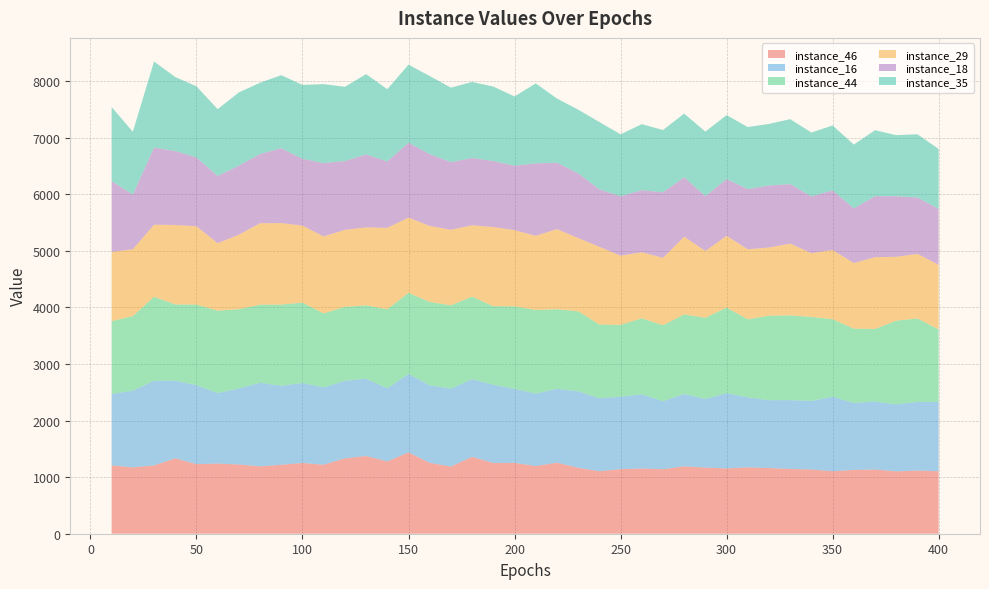

Reading right to left, list all the values displayed in this chart.

instance_46: 400=1105	390=1116	380=1103	370=1135	360=1128	350=1105	340=1135	330=1145	320=1161	310=1173	300=1154	290=1169	280=1191	270=1140	260=1153	250=1141	240=1105	230=1165	220=1256	210=1196	200=1253	190=1250	180=1359	170=1188	160=1253	150=1438	140=1278	130=1374	120=1332	110=1220	100=1251	90=1219	80=1191	70=1224	60=1240	50=1230	40=1333	30=1207	20=1173	10=1208
instance_16: 400=1225	390=1214	380=1183	370=1202	360=1183	350=1317	340=1212	330=1217	320=1199	310=1238	300=1331	290=1212	280=1280	270=1202	260=1311	250=1280	240=1291	230=1353	220=1306	210=1280	200=1309	190=1383	180=1374	170=1377	160=1370	150=1387	140=1293	130=1366	120=1371	110=1367	100=1413	90=1397	80=1478	70=1344	60=1245	50=1397	40=1372	30=1497	20=1356	10=1261
instance_44: 400=1283	390=1475	380=1480	370=1283	360=1315	350=1370	340=1486	330=1498	320=1494	310=1379	300=1513	290=1436	280=1406	270=1344	260=1344	250=1271	240=1303	230=1414	220=1407	210=1479	200=1458	190=1389	180=1458	170=1473	160=1474	150=1433	140=1397	130=1297	120=1308	110=1308	100=1421	90=1435	80=1380	70=1401	60=1458	50=1424	40=1349	30=1484	20=1318	10=1288
instance_29: 400=1141	390=1141	380=1129	370=1269	360=1159	350=1224	340=1127	330=1268	320=1206	310=1238	300=1268	290=1181	280=1374	270=1191	260=1168	250=1223	240=1374	230=1295	220=1416	210=1311	200=1347	190=1399	180=1262	170=1336	160=1344	150=1330	140=1439	130=1379	120=1360	110=1361	100=1361	90=1440	80=1440	70=1317	60=1193	50=1385	40=1404	30=1274	20=1182	10=1224
instance_18: 400=988	390=997	380=1072	370=1078	360=965	350=1054	340=1003	330=1053	320=1096	310=1064	300=1003	290=969	280=1050	270=1158	260=1098	250=1050	240=1015	230=1144	220=1175	210=1281	200=1138	190=1167	180=1189	170=1195	160=1269	150=1324	140=1174	130=1289	120=1218	110=1296	100=1181	90=1325	80=1223	70=1221	60=1189	50=1216	40=1308	30=1363	20=967	10=1252
instance_35: 400=1060	390=1119	380=1079	370=1167	360=1129	350=1148	340=1129	330=1148	320=1089	310=1097	300=1132	290=1142	280=1126	270=1102	260=1167	250=1096	240=1190	230=1126	220=1134	210=1414	200=1225	190=1317	180=1345	170=1317	160=1381	150=1381	140=1277	130=1420	120=1312	110=1396	100=1307	90=1290	80=1261	70=1295	60=1181	50=1258	40=1308	30=1523	20=1110	10=1311